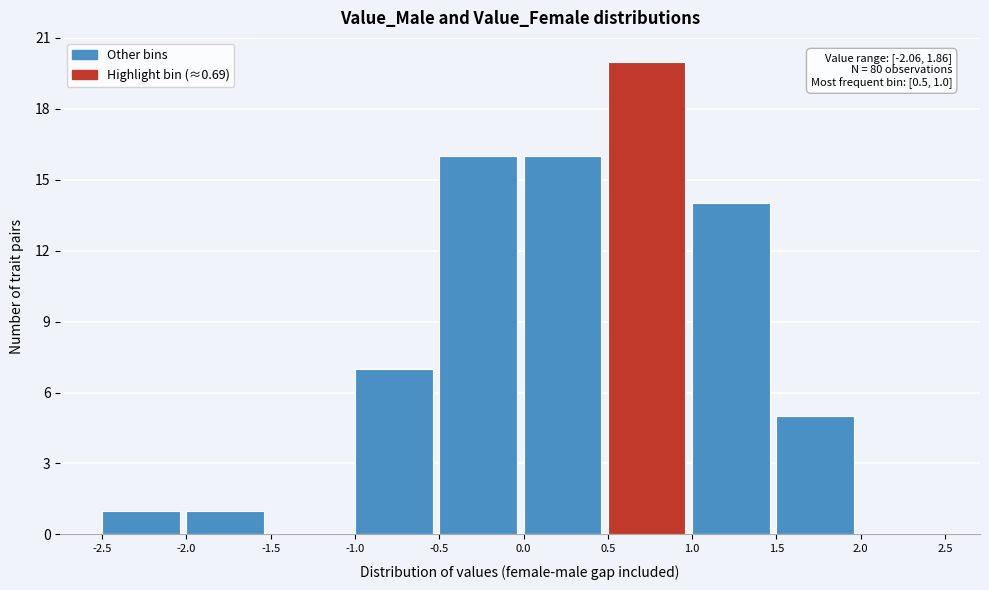

Over which range of the x-axis is the bar tallest?

0.5 to 1.0